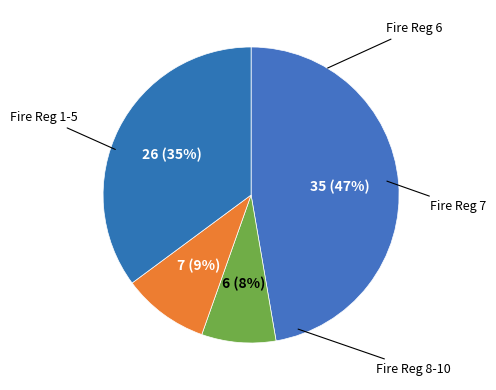

How many segments does this pie chart have?

4